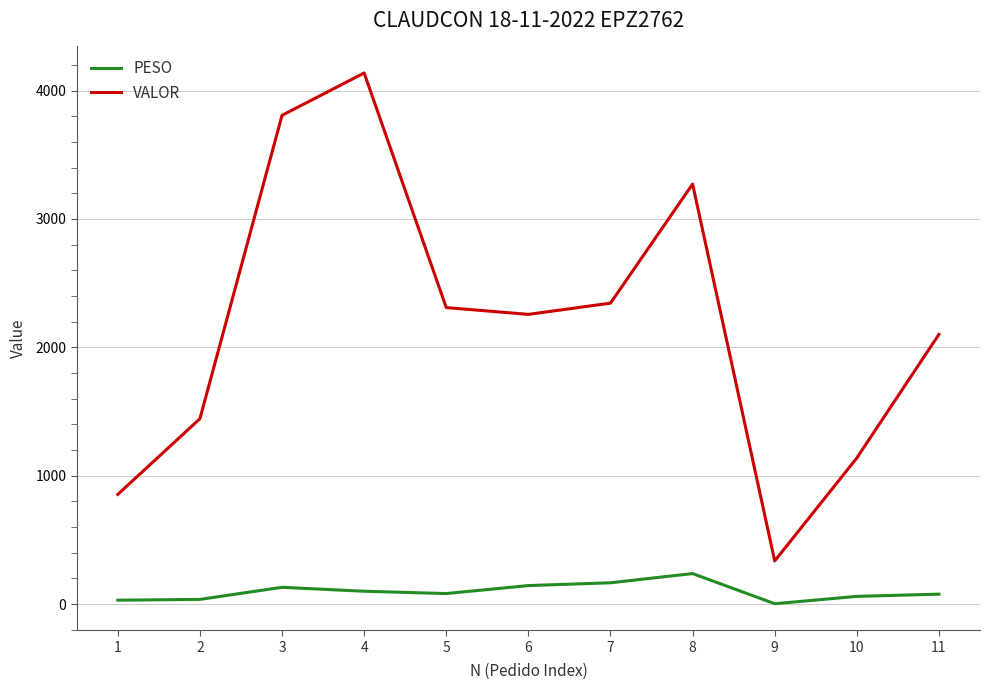

The value of VALOR at 4 is 2638.6. True or false?

False